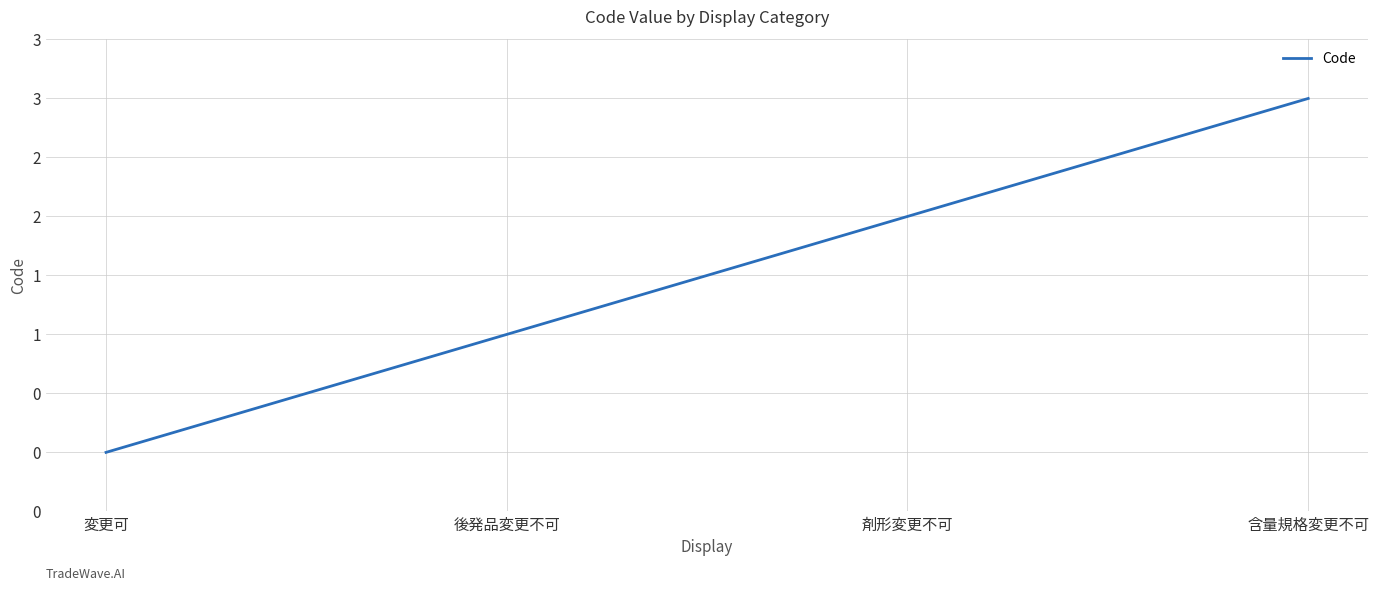

Rank the categories by value from lowest to highest.

変更可, 後発品変更不可, 剤形変更不可, 含量規格変更不可